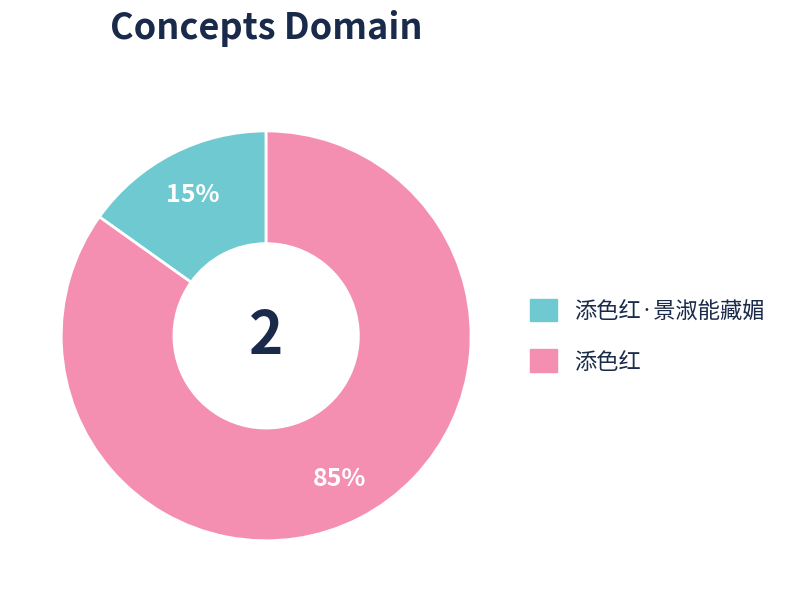

Is there a majority slice in this chart?

Yes